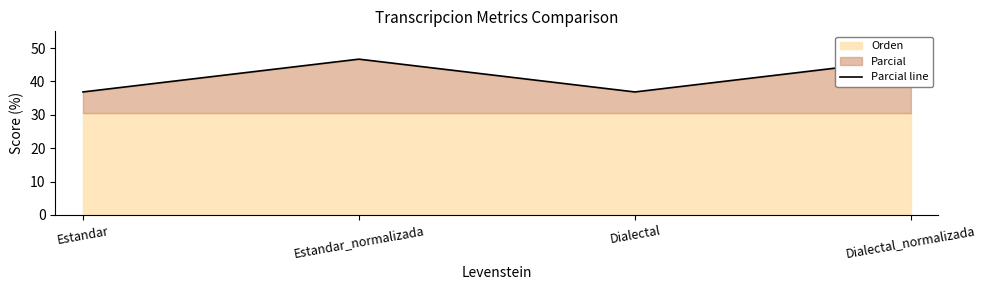

What is the sum of the values at Estandar and Estandar_normalizada?

83.5